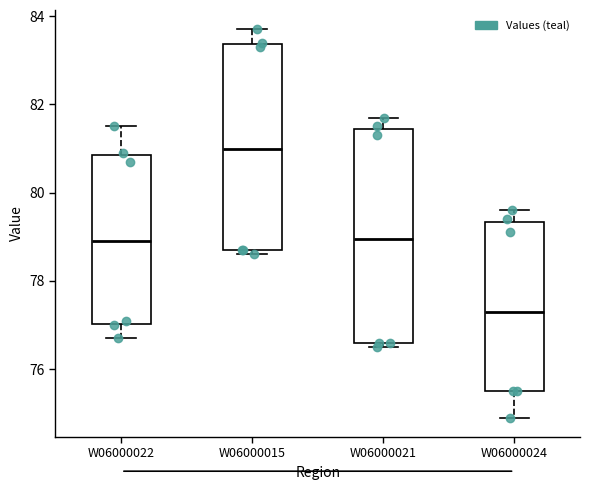

Reading left to right, read every box against the y-axis: the position of its median line, the range the box covers, and the ends of its whiskers. The values are not printed on the chart, so give them approximately, as read against the axis.

W06000022: median 79.0, box 77.0 to 80.8, whiskers 76.8 to 81.6
W06000015: median 81.0, box 78.8 to 83.4, whiskers 78.6 to 83.8
W06000021: median 79.0, box 76.6 to 81.4, whiskers 76.6 (just below the box's lower edge) to 81.8
W06000024: median 77.4, box 75.6 to 79.4, whiskers 75.0 to 79.6